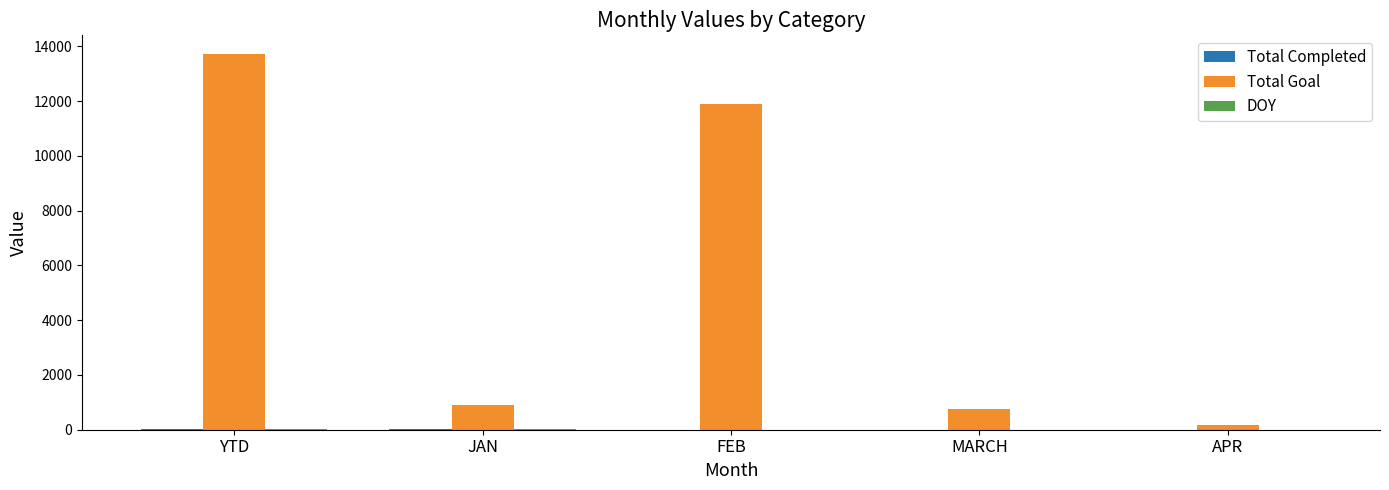

Which series changed the most between YTD and APR?

Total Goal